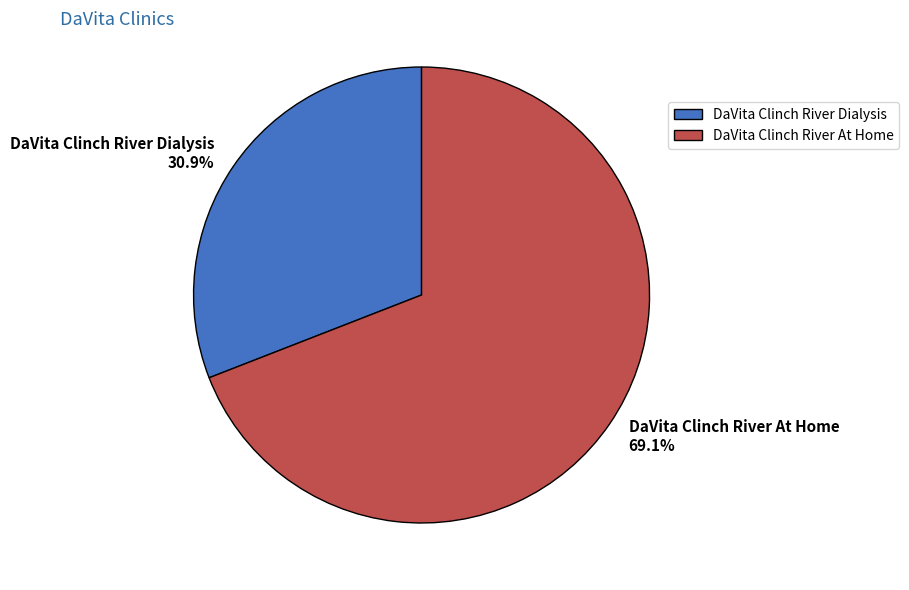

Rank the categories by value from lowest to highest.

DaVita Clinch River Dialysis, DaVita Clinch River At Home